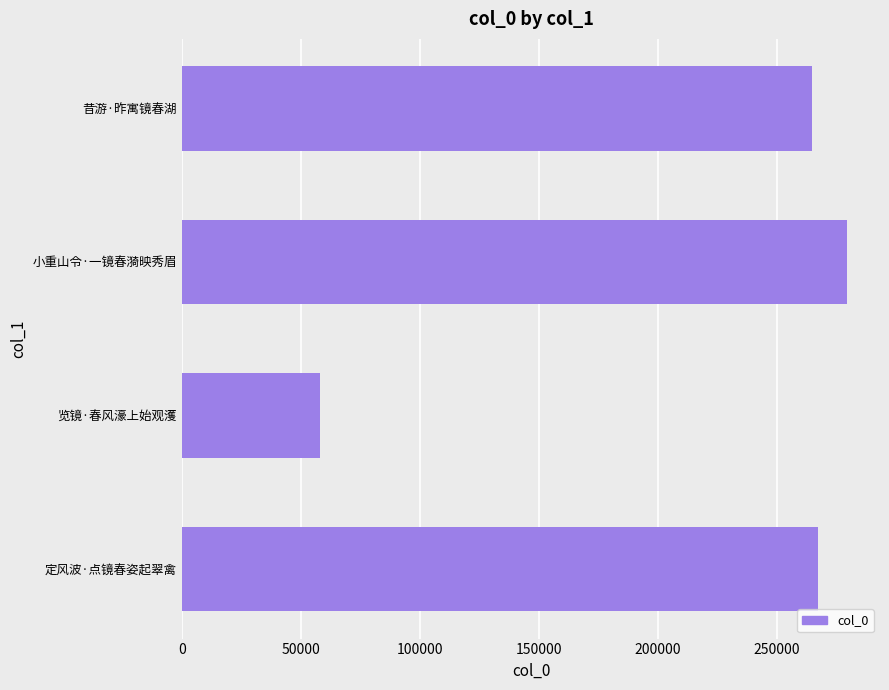

How many values are below 267322?

2